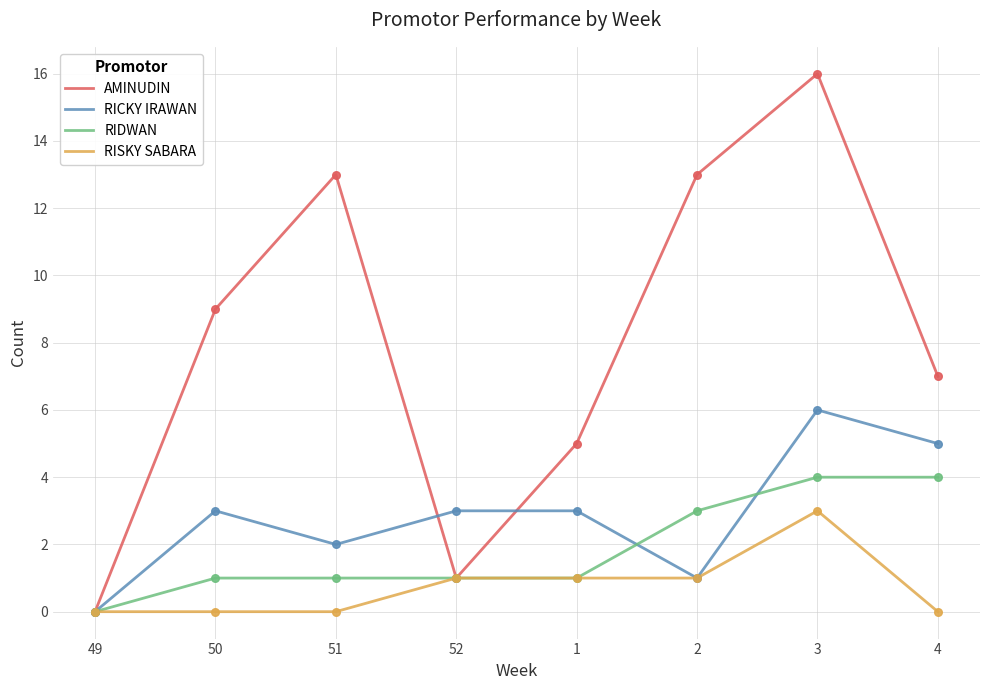

Which series has the largest total across all categories?

AMINUDIN